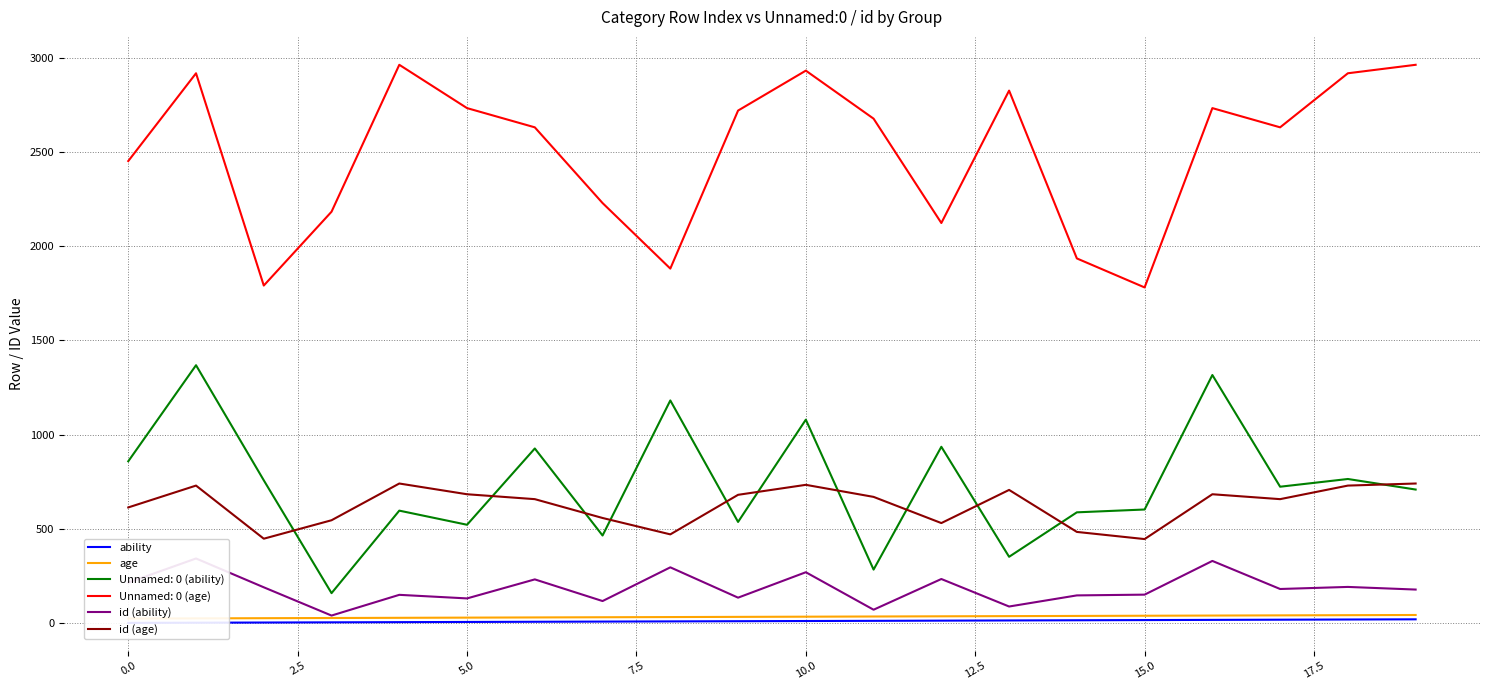

What is the maximum value shown in the chart?

740